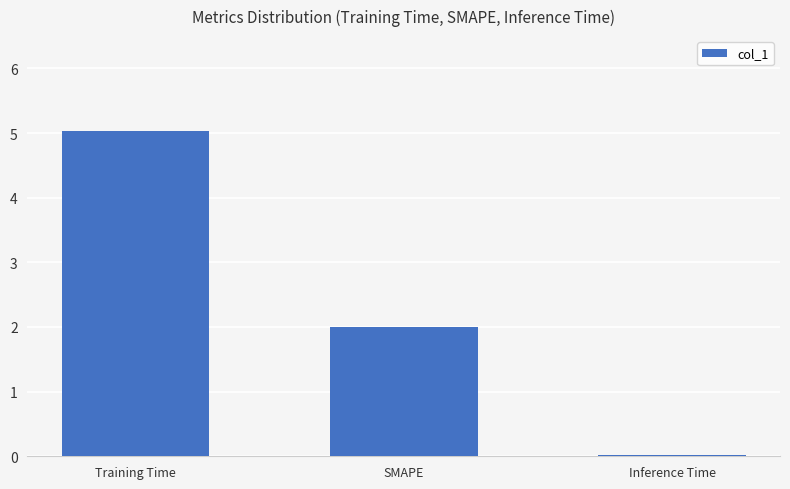

Which label corresponds to the largest value in the chart?

Training Time